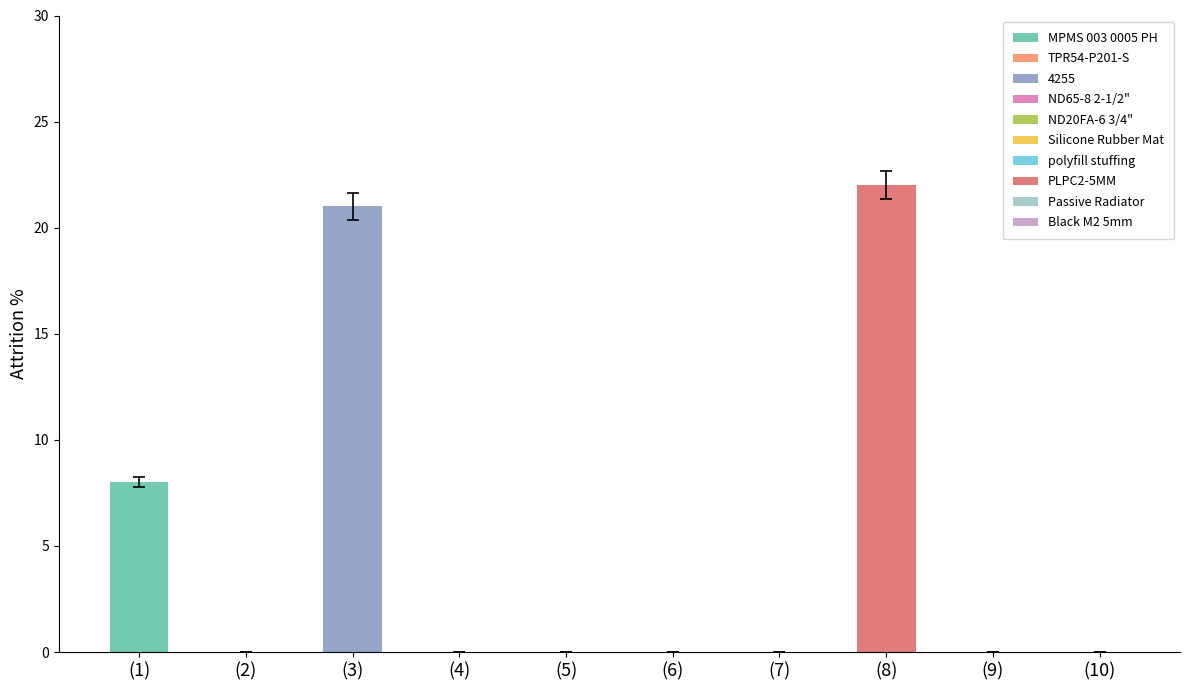

Which has a higher value, TPR54-P201-S or MPMS 003 0005 PH?

MPMS 003 0005 PH